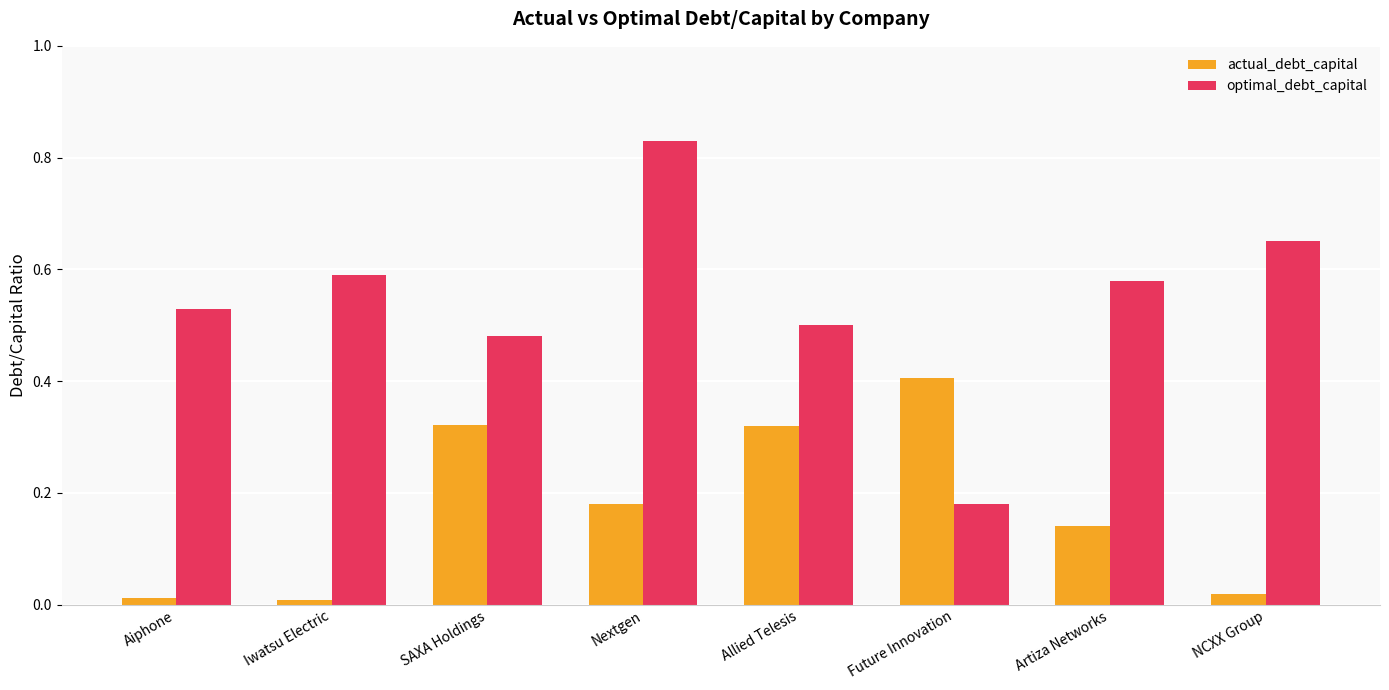

Which series has the widest spread of values?

optimal_debt_capital